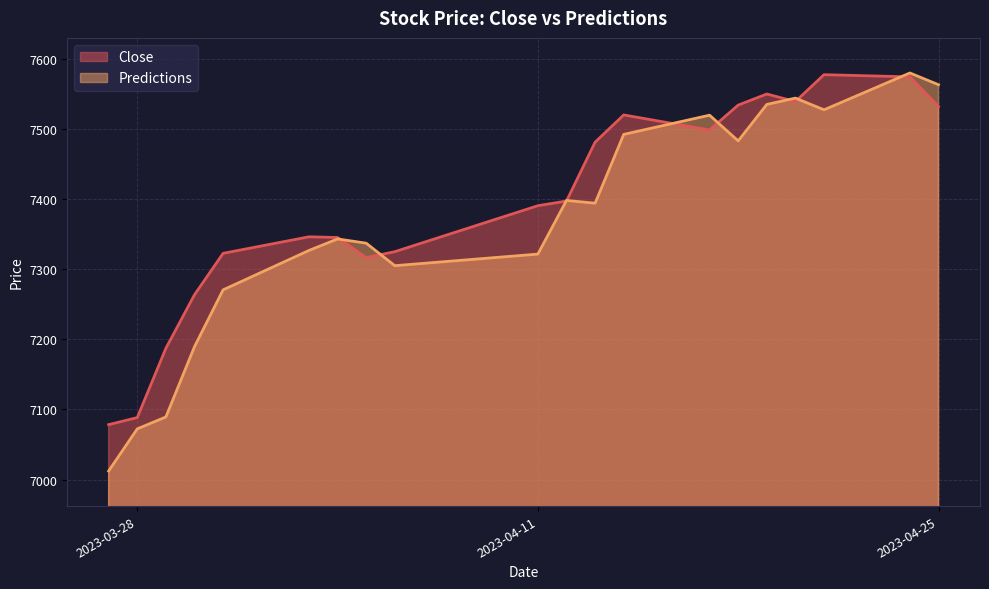

At which label is Predictions closest to 7295?

2023-04-06